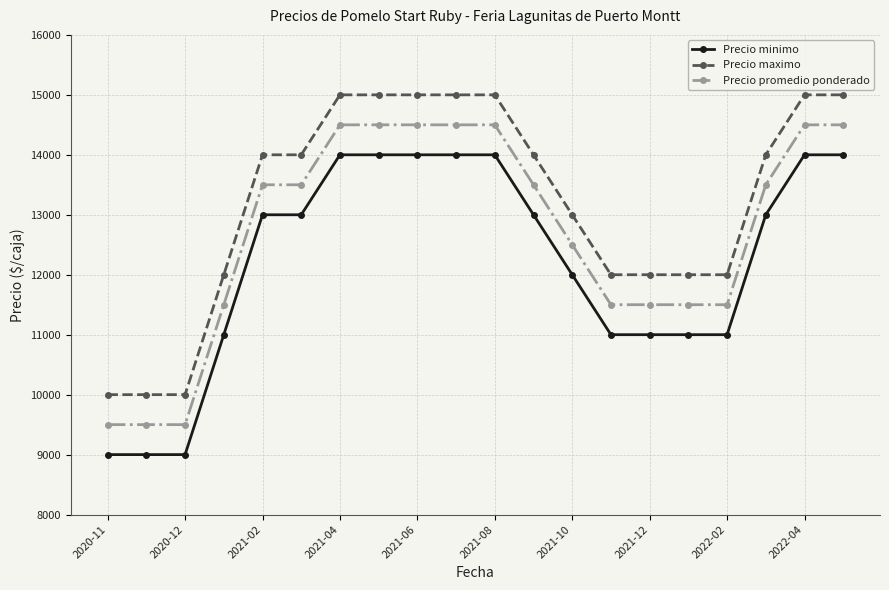

What is the lowest value of the Precio maximo series?

10000